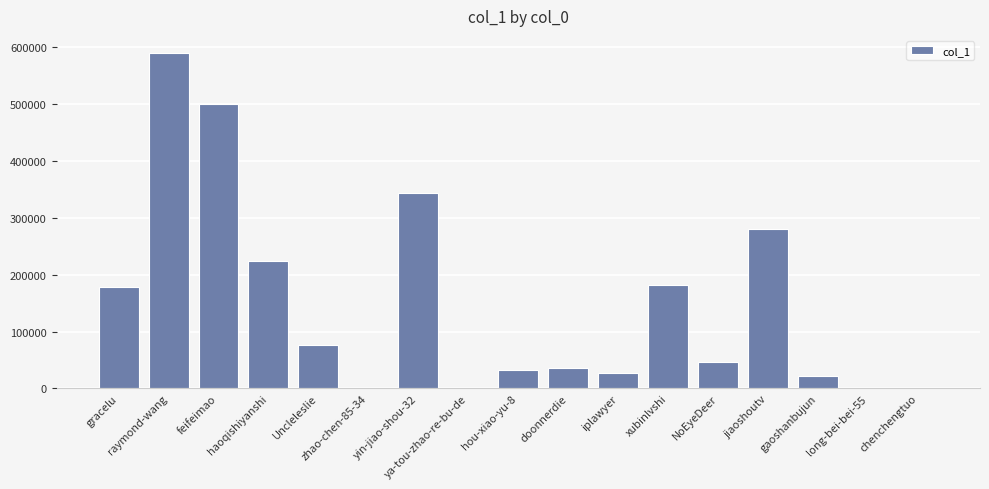

What is the greatest value displayed?

590607